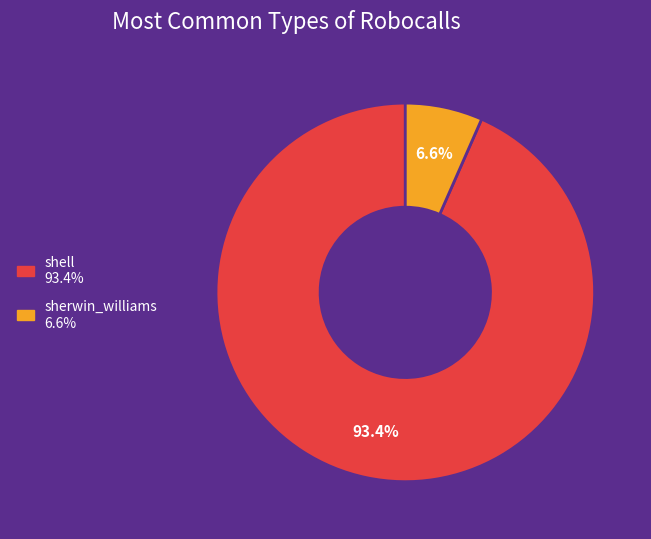

Which category has the biggest portion of the pie?

shell